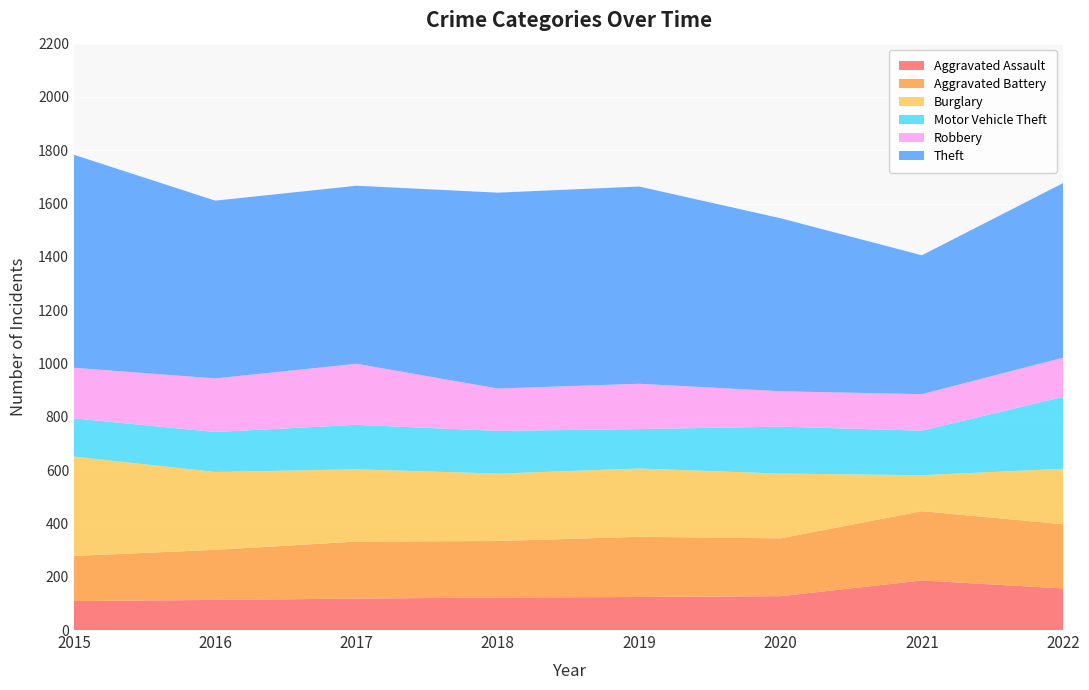

Reading right to left, what are all the values shown in this chart?

Aggravated Assault: 156	186	127	124	122	118	113	109
Aggravated Battery: 241	260	217	226	212	214	188	169
Burglary: 208	135	243	256	253	271	292	373
Motor Vehicle Theft: 270	167	176	148	160	167	150	143
Robbery: 147	137	133	170	159	229	201	190
Theft: 655	521	649	740	735	668	667	799